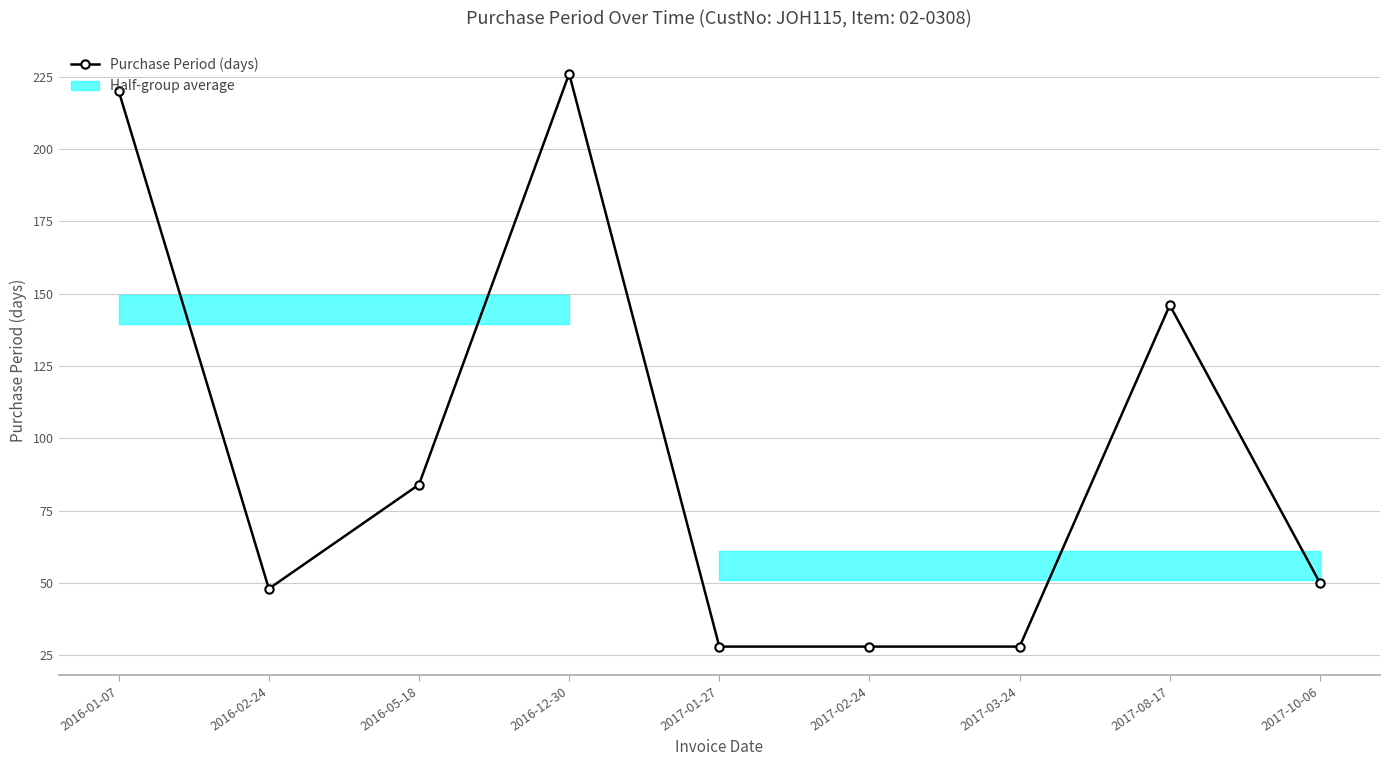

True or false: there are more than 0 points higher than both neighbors.

True